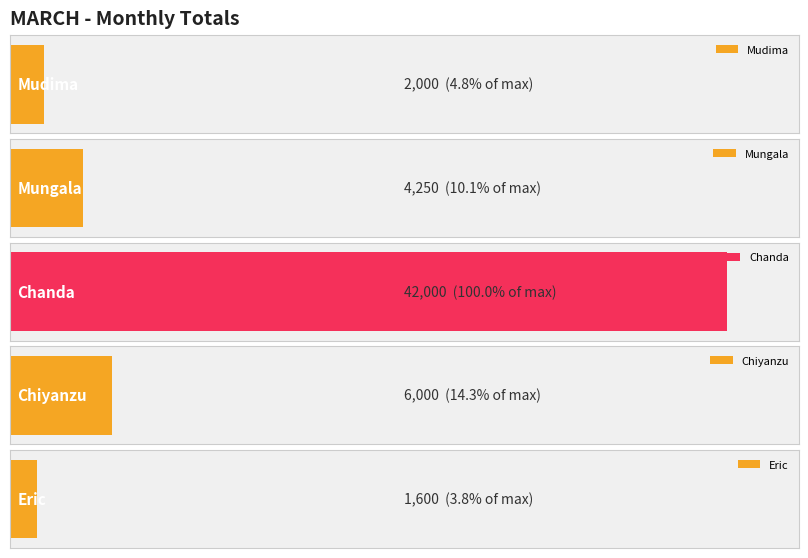

How many bars are there in total?

5